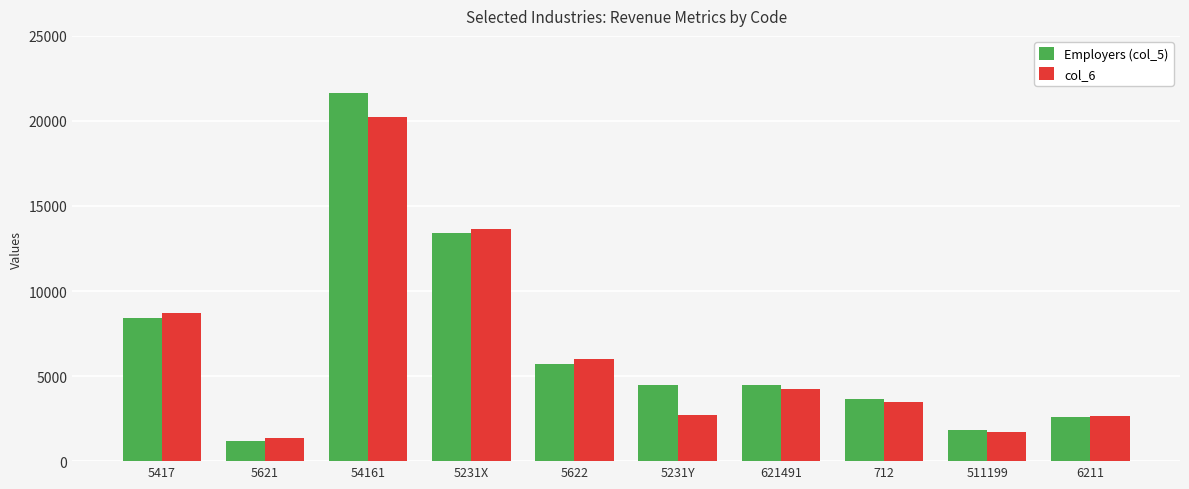

Which series has the largest total across all categories?

Employers (col_5)